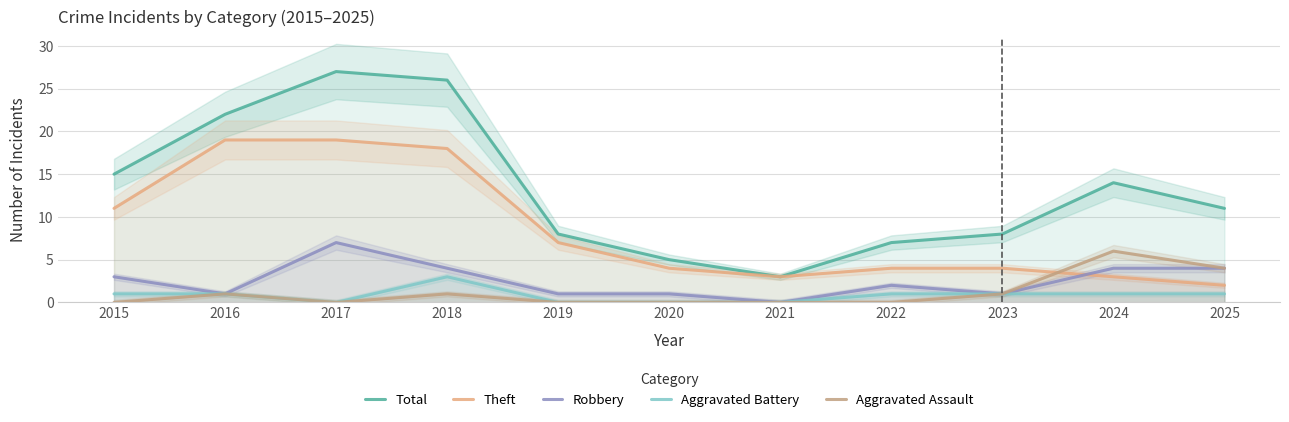

Where is the first local maximum for Total?

2017